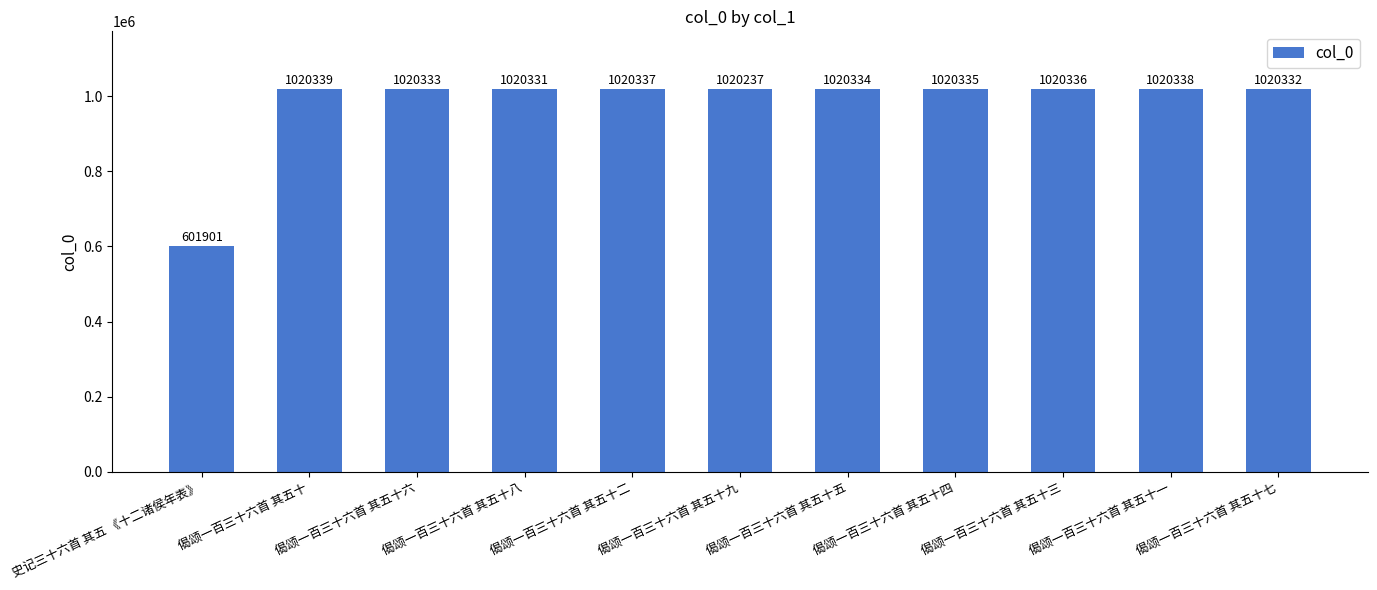

What is the maximum value shown in the chart?

1020339